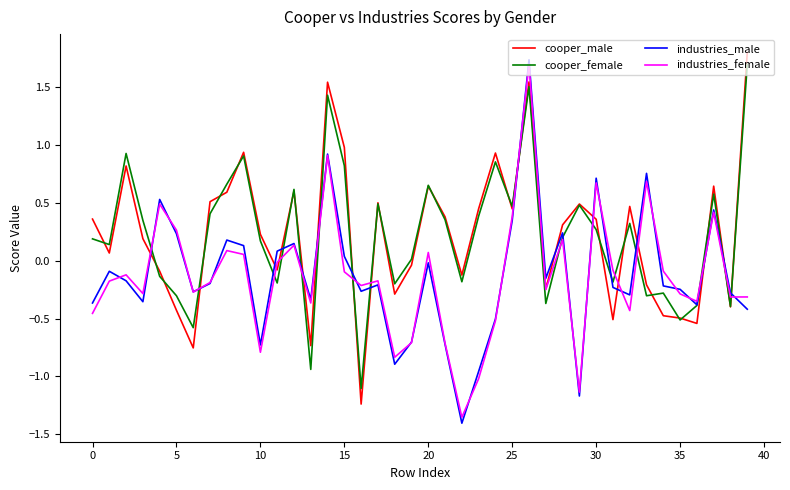

What is the maximum value shown in the chart?

1.8